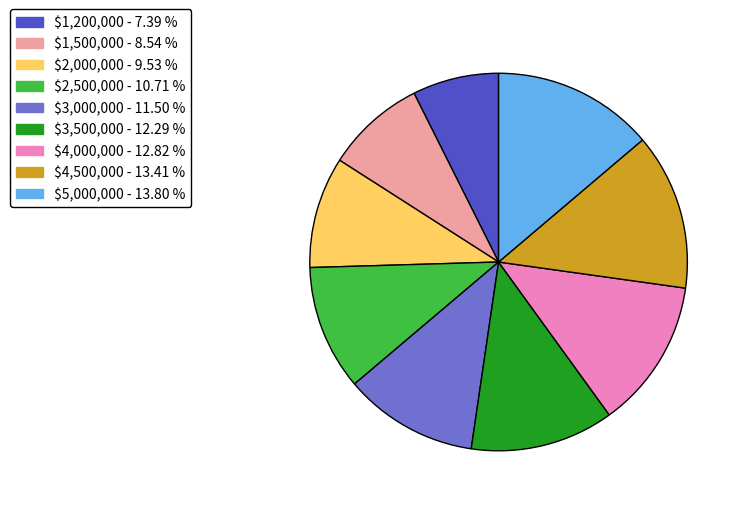

Does any single category account for the majority?

No